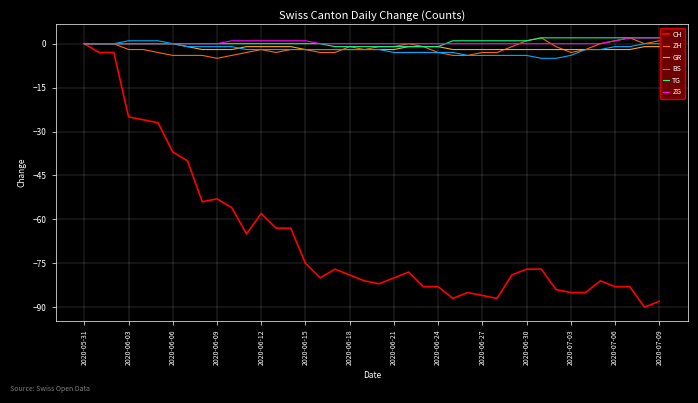

Count the BS values in the range -3 to -1.

23